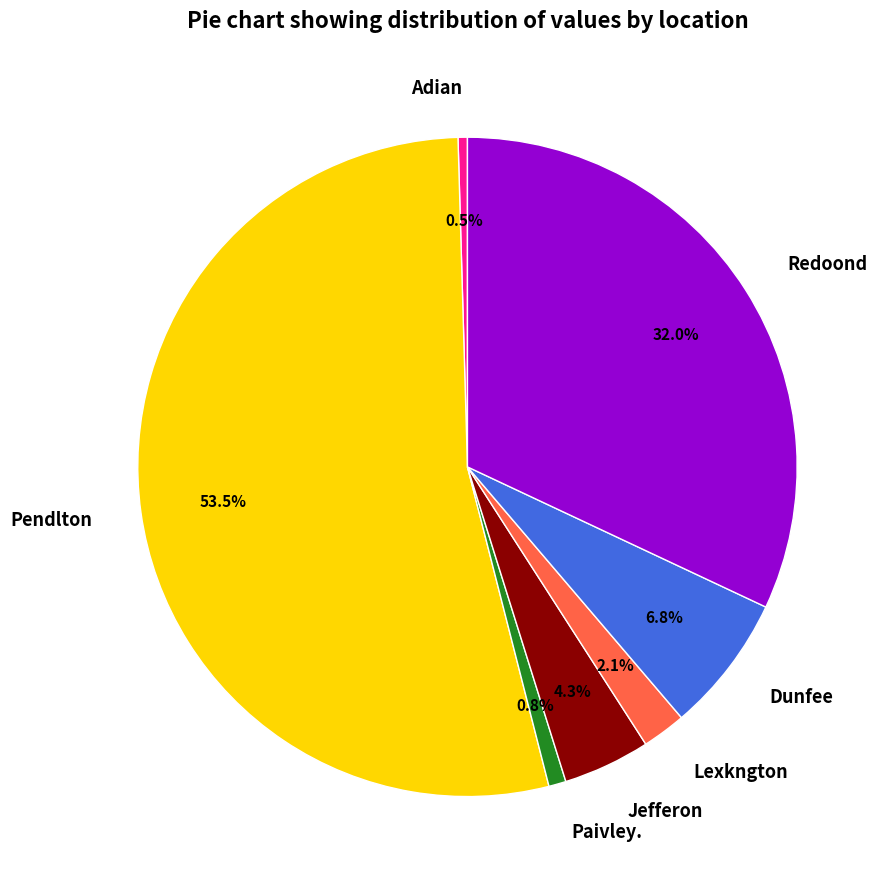

Which category has the biggest portion of the pie?

Pendlton